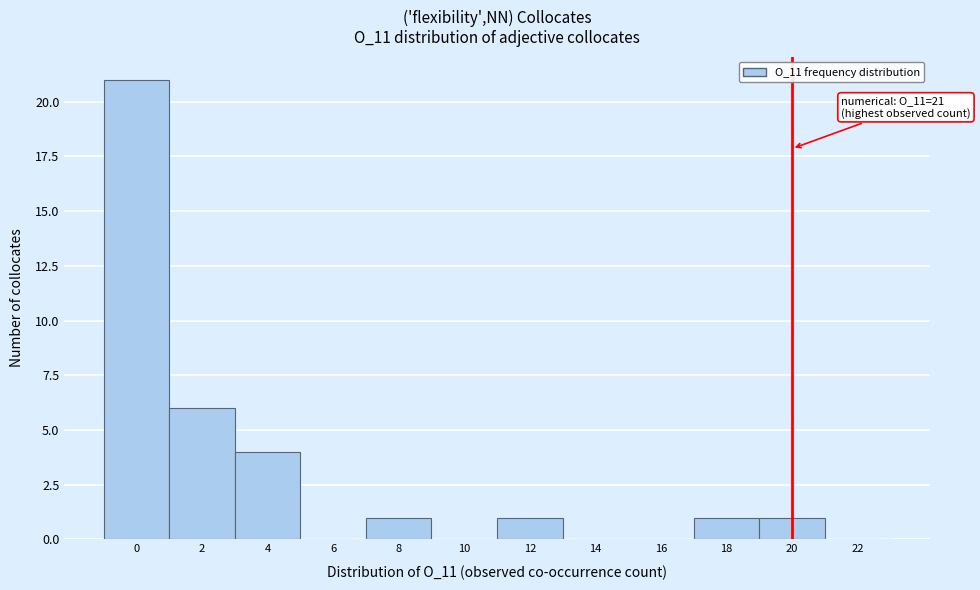

Reading right to left, transcribe all the data shown in this chart.

22=0	20=1	18=1	16=0	14=0	12=1	10=0	8=1	6=0	4=4	2=6	0=21